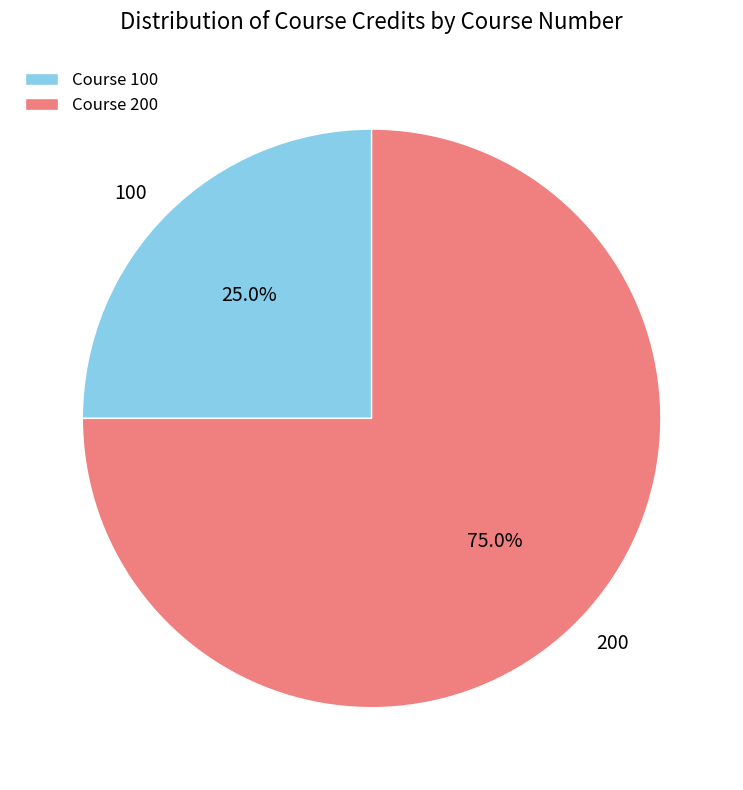

Is it true that 200 is 69% of the pie?

False